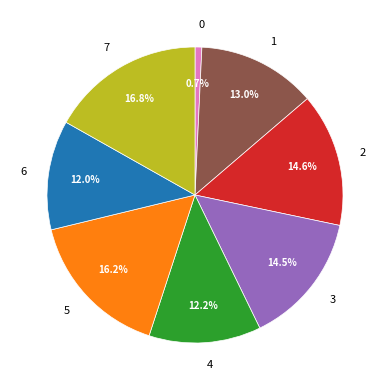

Does any single category account for the majority?

No